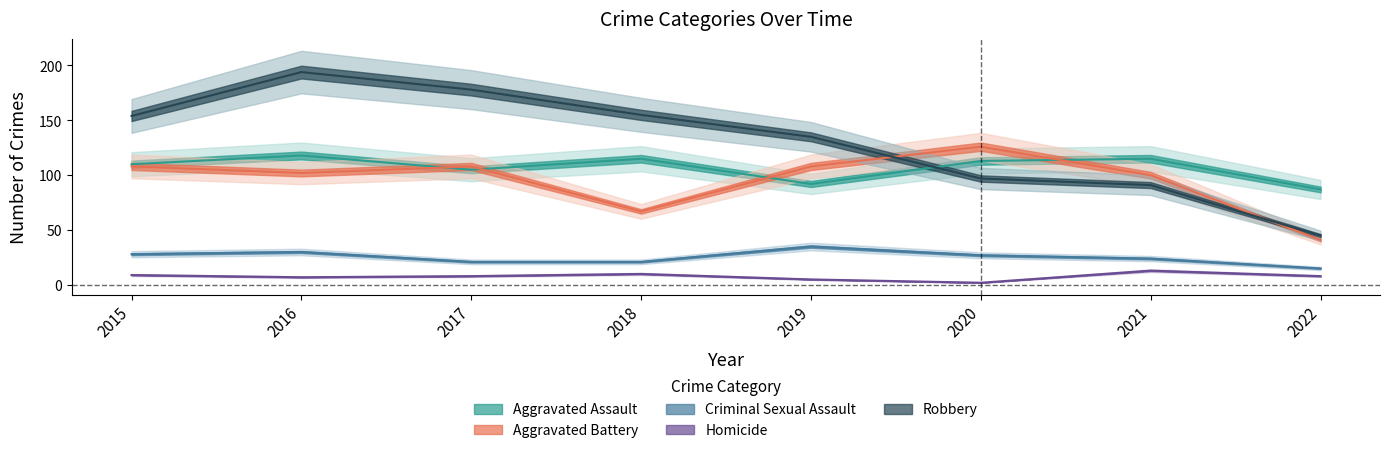

What is the difference between the Robbery values at 2017 and 2021?

87